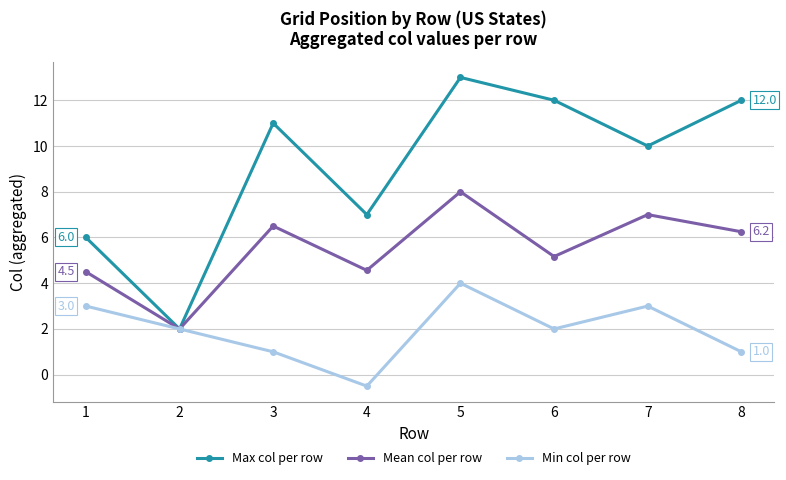

Count the number of data series in this chart.

3